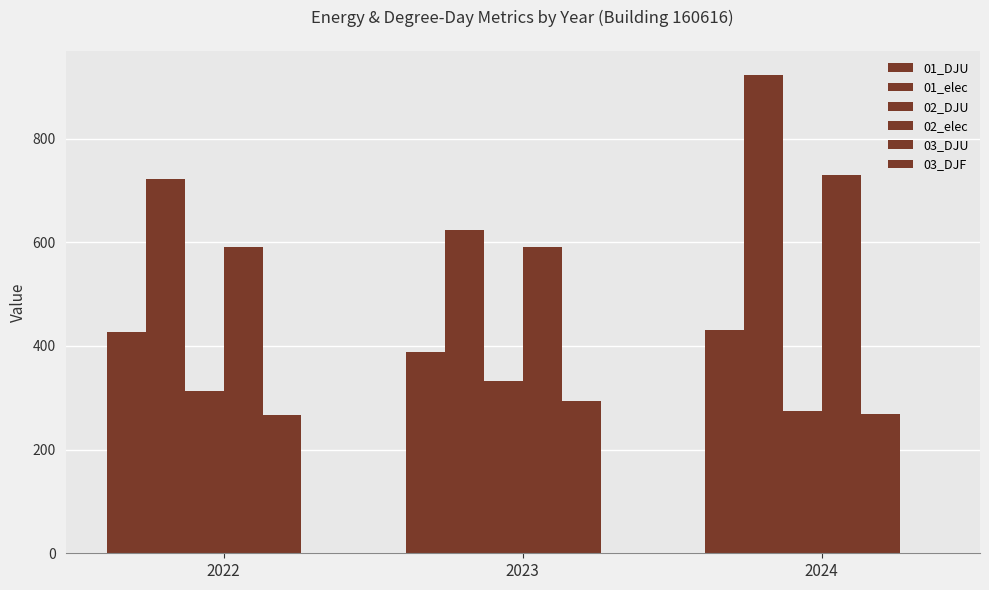

Which label corresponds to the largest value in the chart?

2024